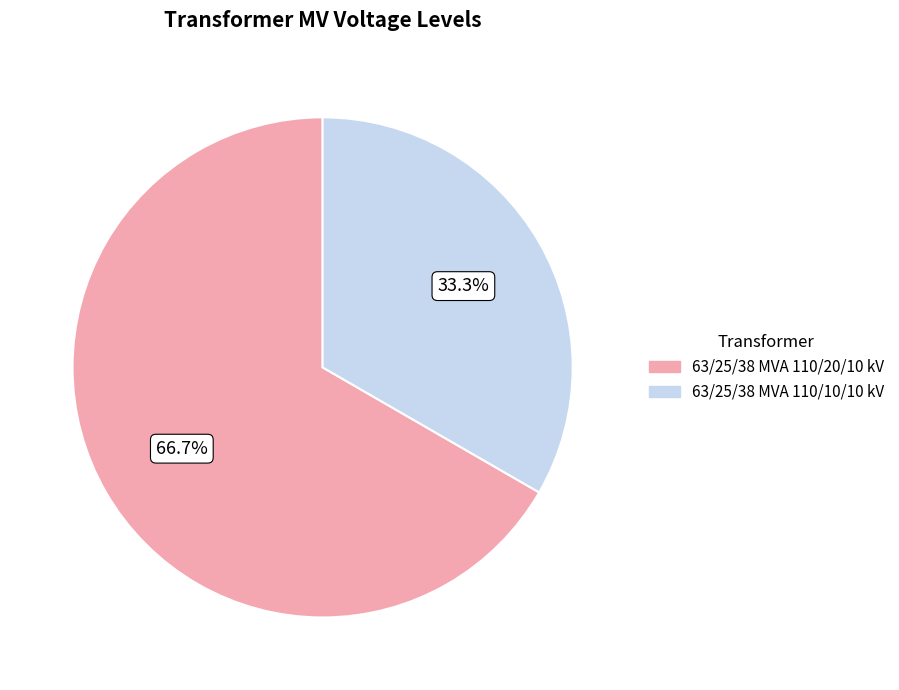

Is there a majority slice in this chart?

Yes